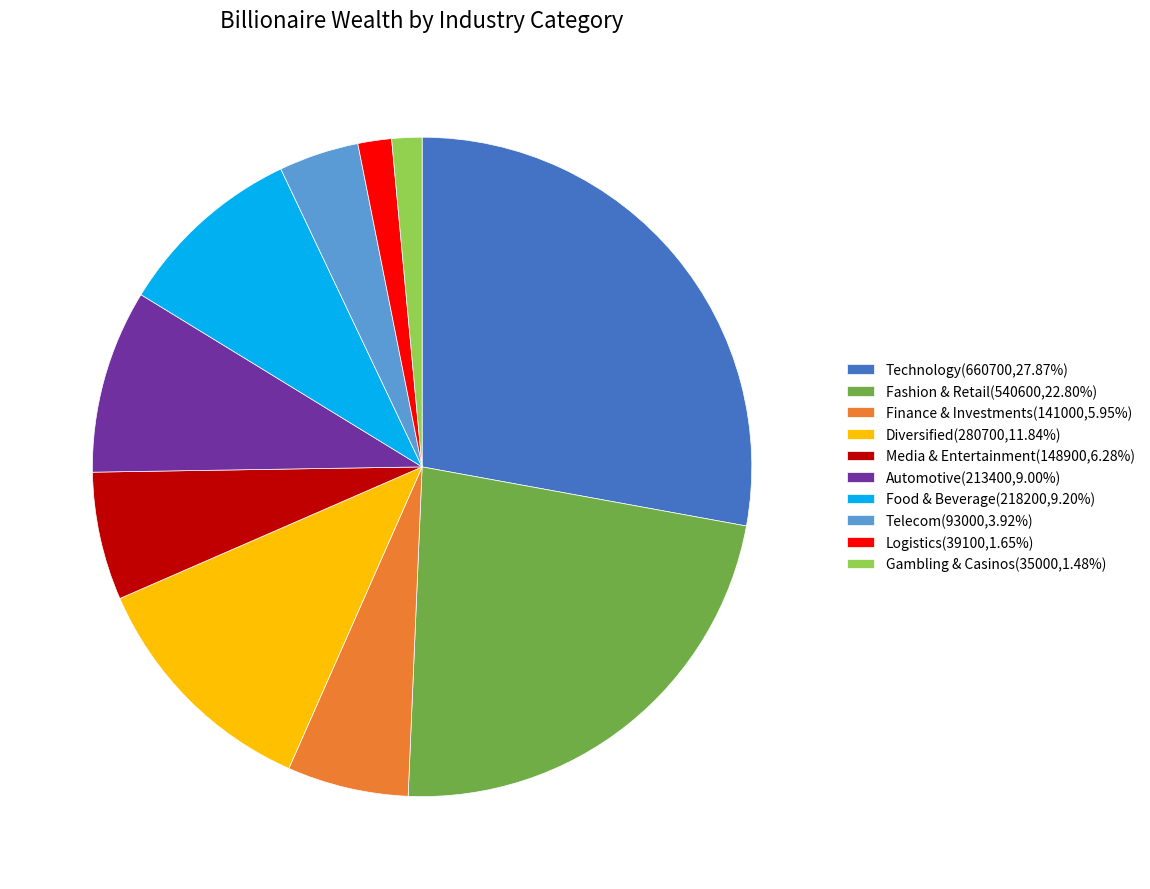

Approximately how many times larger is the value at Automotive(213400,9.00%) compared to Diversified(280700,11.84%)?

0.8